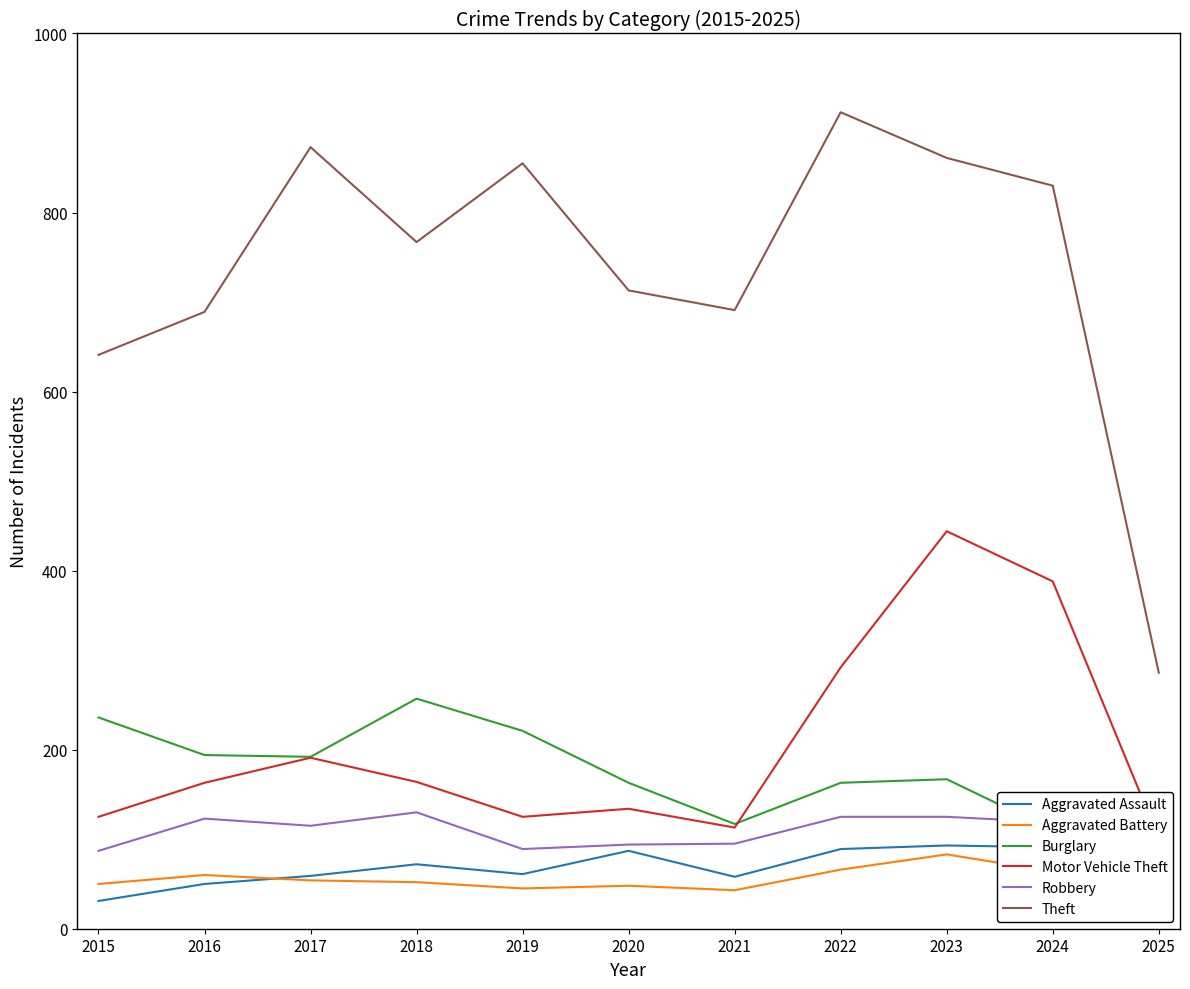

What is the average value of the Aggravated Assault series?

66